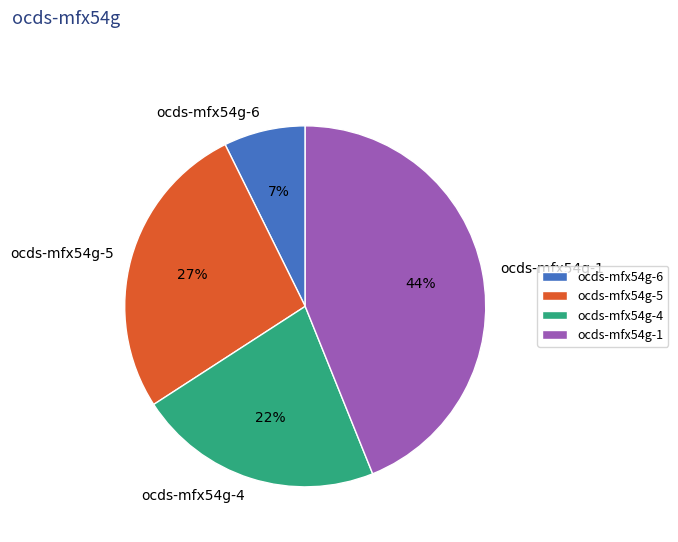

Is it true that ocds-mfx54g-4 is 22% of the pie?

True